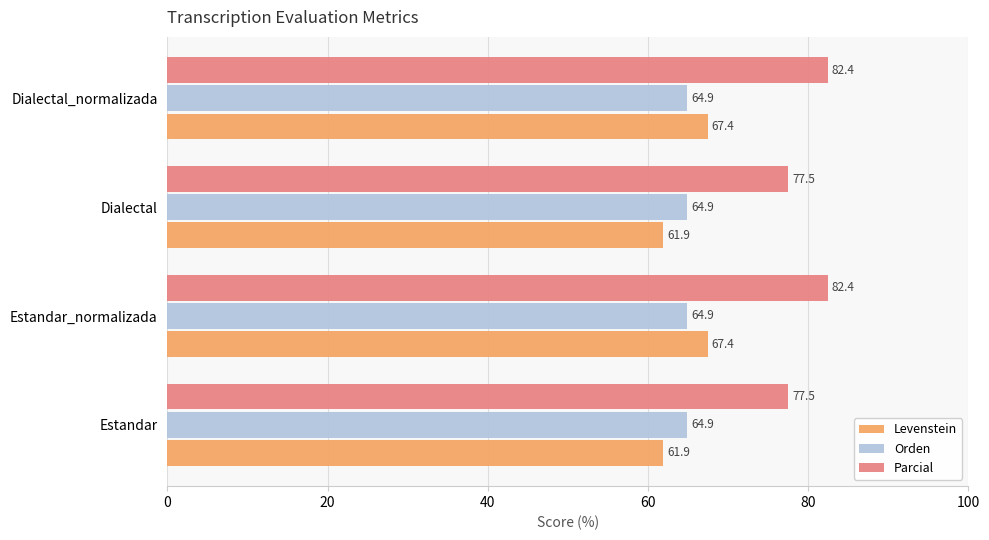

What is the smallest value displayed?

61.9